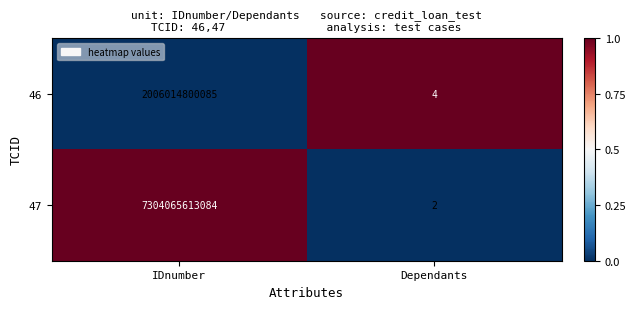

What is the difference between the 47 values at Dependants and IDnumber?

7304065613082